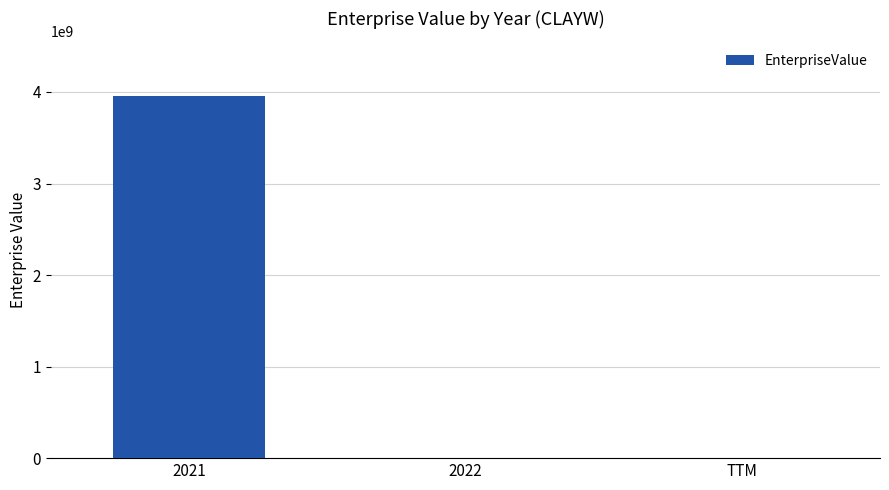

Is it true that the value at 2021 is 3958959294.0?

True